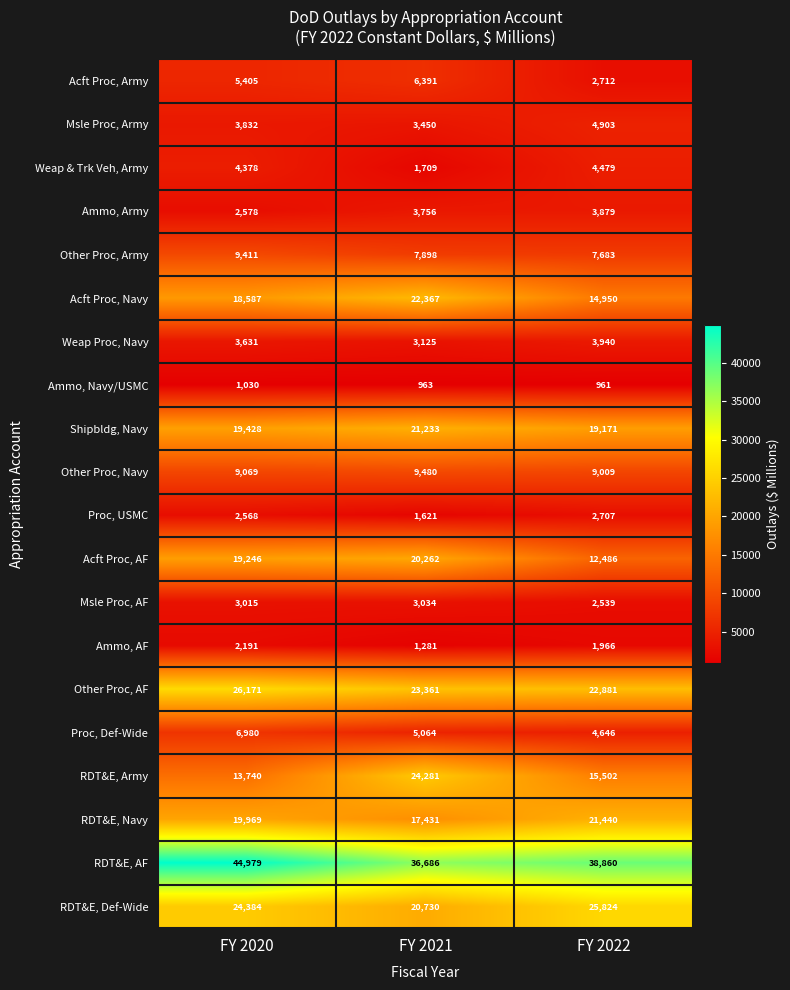

Is the value of Msle Proc, AF at FY 2020 greater than the value of Ammo, Navy/USMC at FY 2020?

Yes